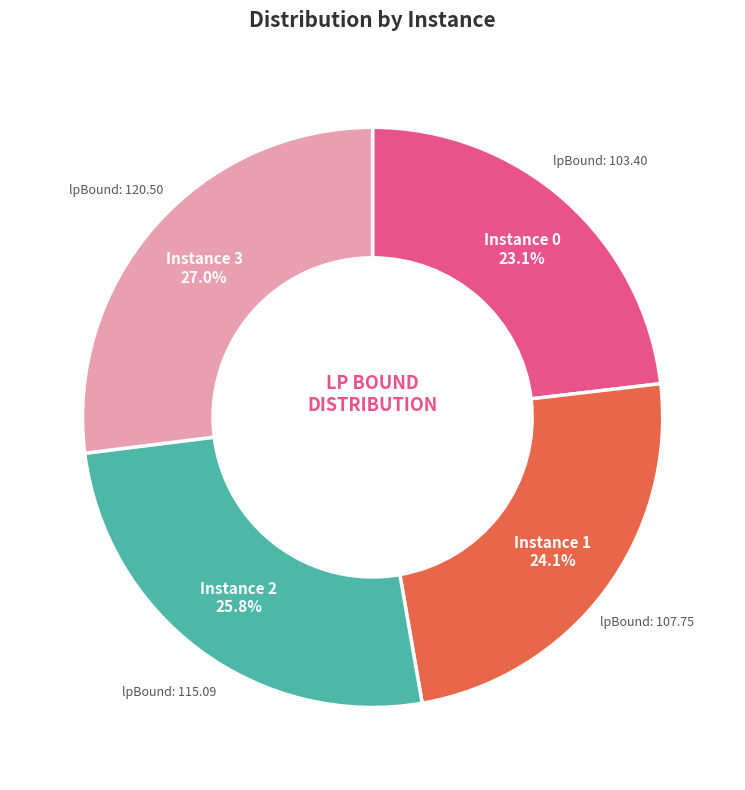

Is there a majority slice in this chart?

No